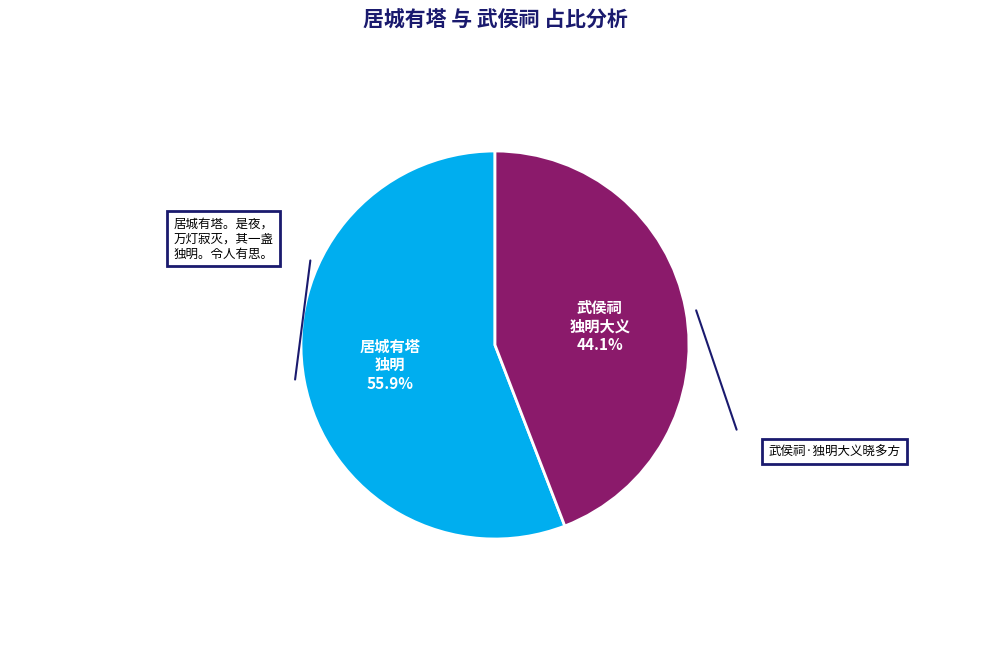

Is there any slice that represents more than half of the pie?

Yes